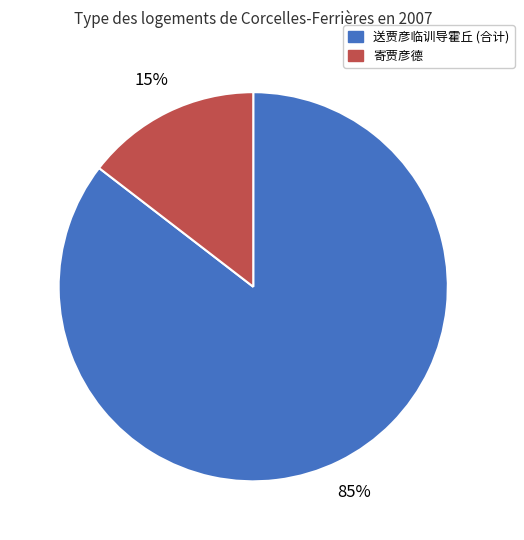

To the nearest percent, what is the average slice percentage?

50%